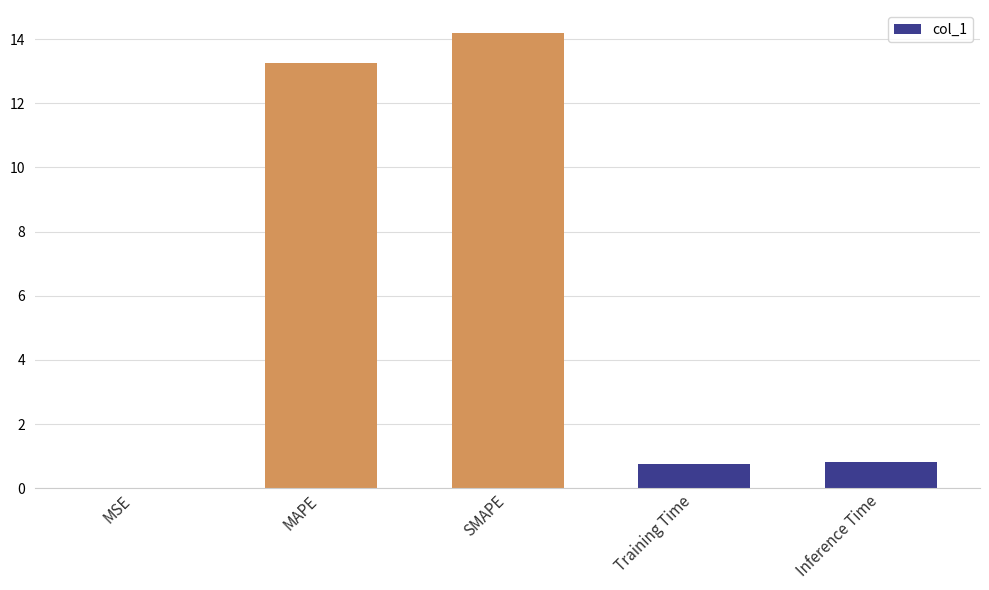

What is the sum of the values at Training Time and MAPE?

14.0